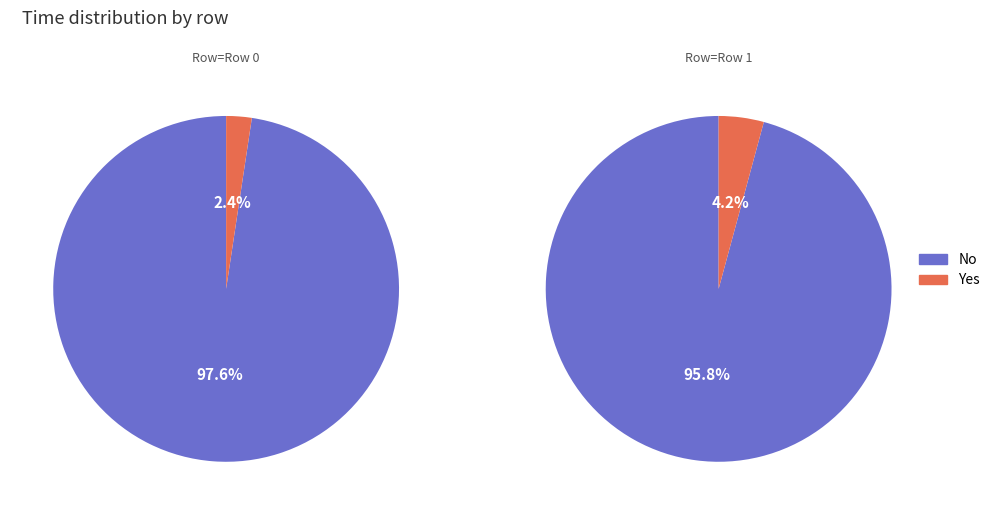

What percentage do Row 0 and Row 1 together represent?

100.0%